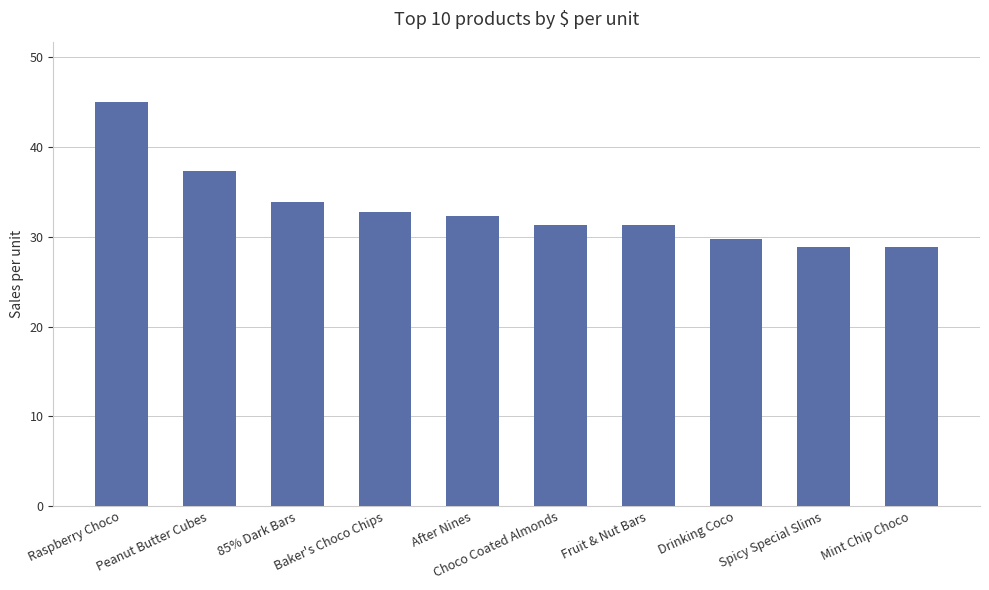

What position from the left is Spicy Special Slims?

9